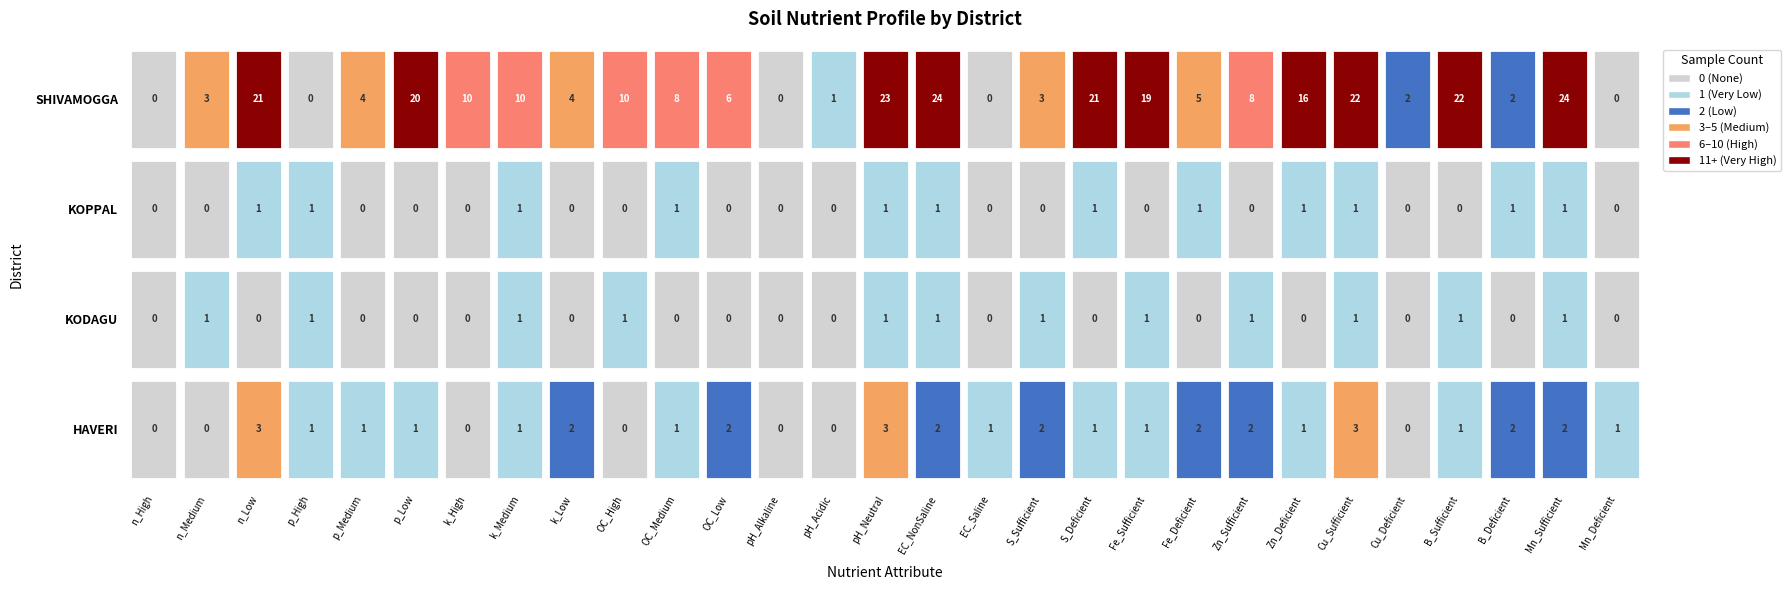

What is the average value of the k_Medium series?

3